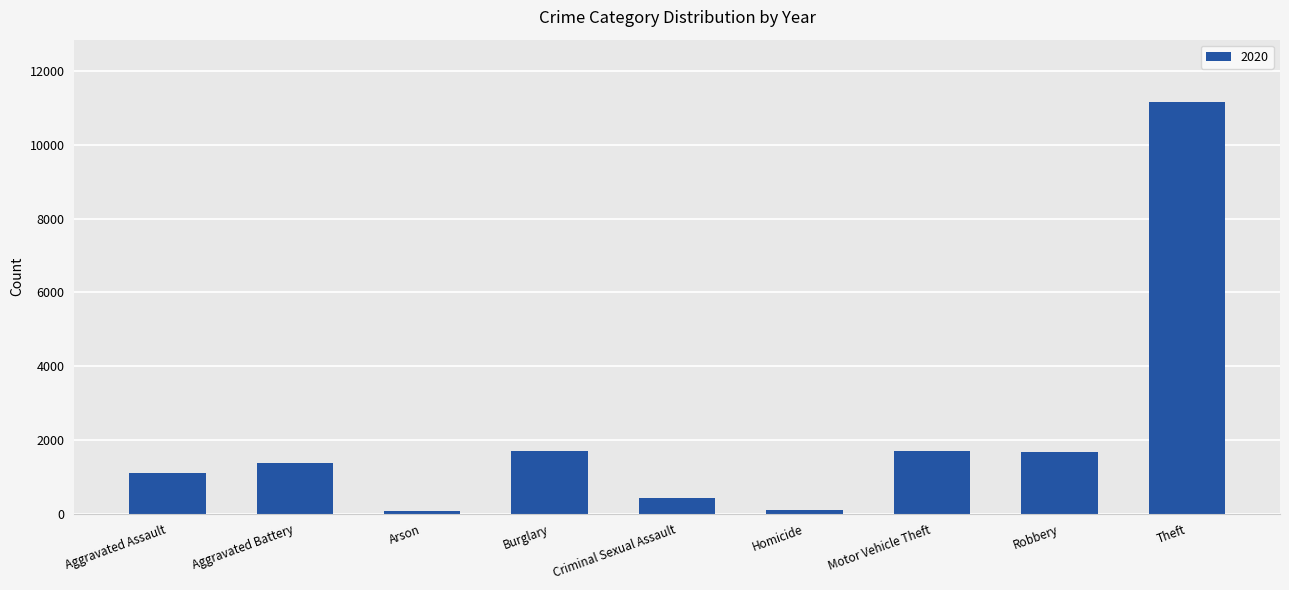

What is the difference between the maximum and minimum values?

11107